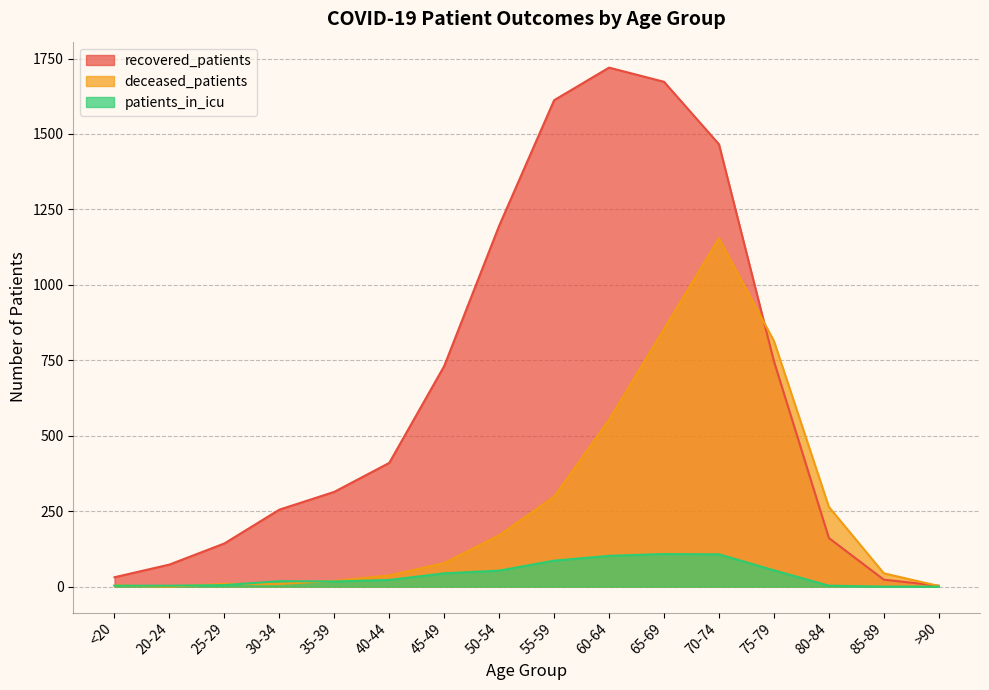

What is the label of the 14th point from the left?

80-84